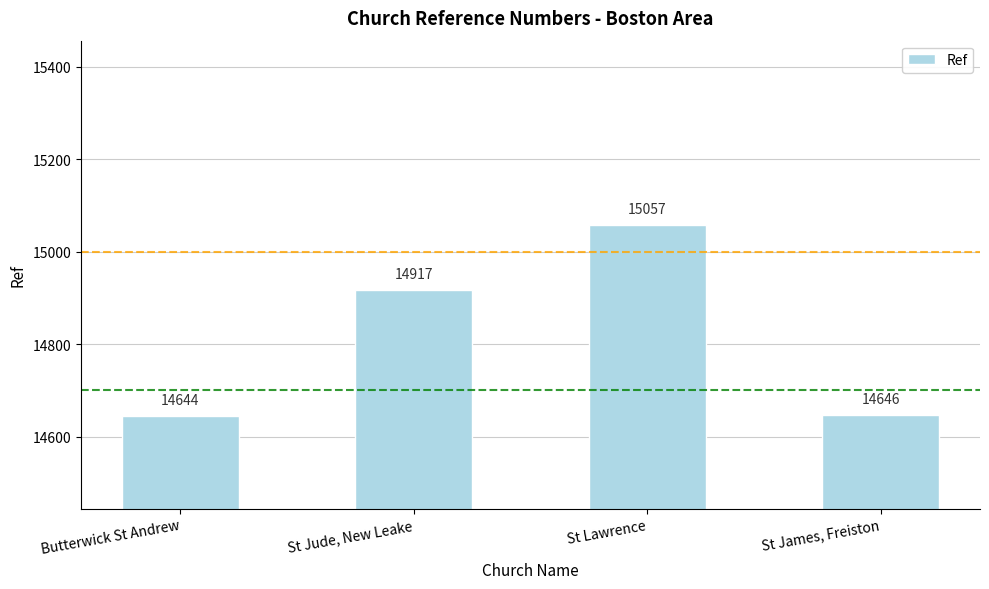

Are the bars grouped side by side (vs. stacked)?

No